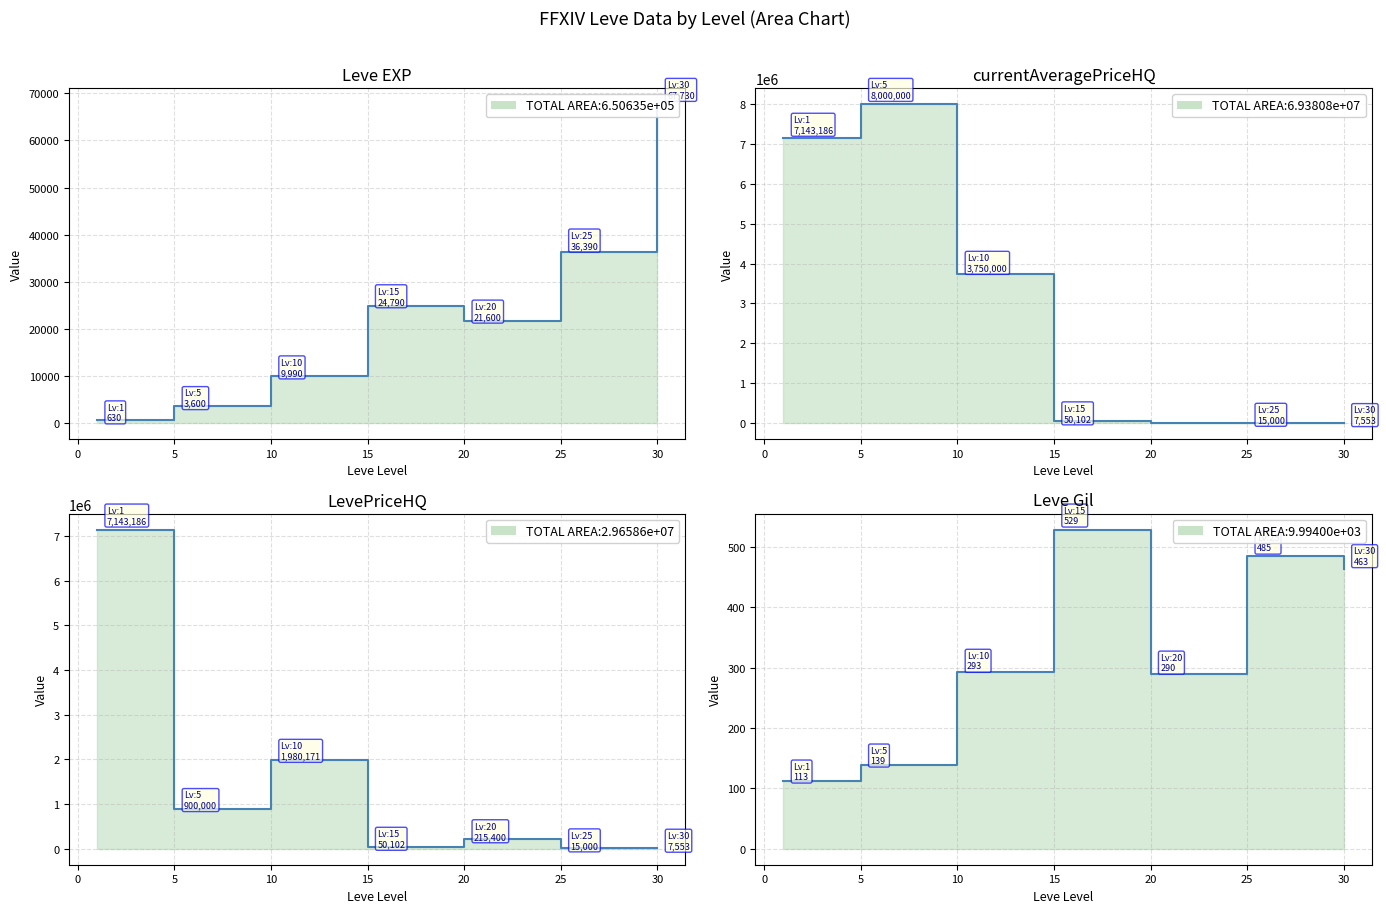

What is the average value of the Leve Gil line series?

330.3